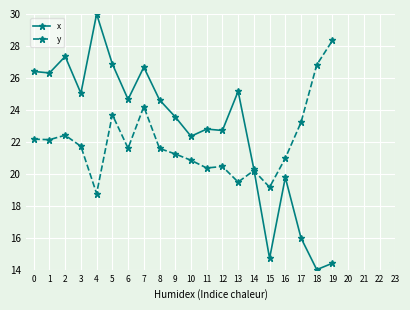

True or false: x has more than 1 points higher than both neighbors.

True